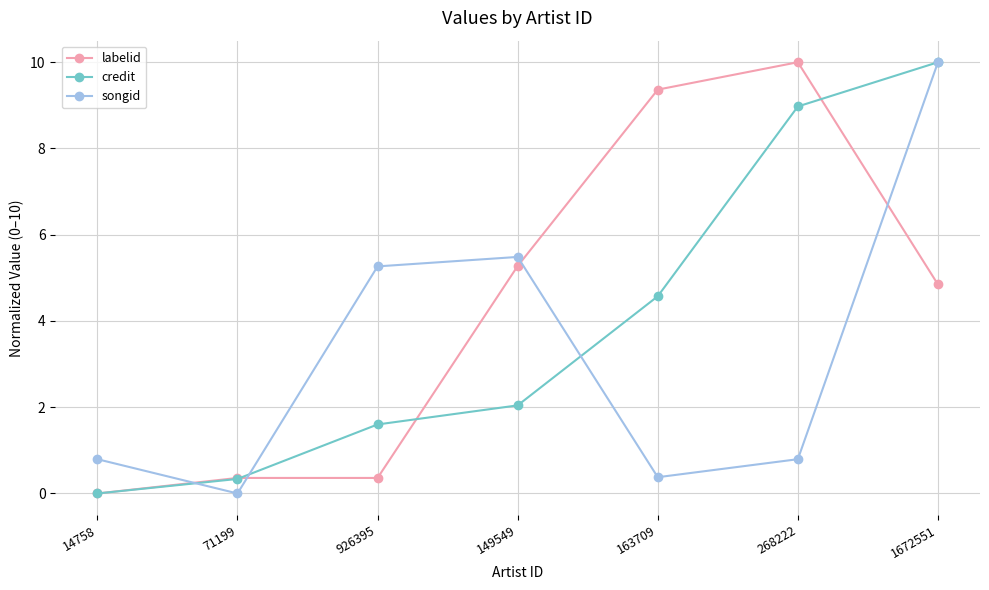

Reading right to left, transcribe all the data shown in this chart.

labelid: 4.8	10.0	9.4	5.3	0.4	0.4	0.0
credit: 10.0	9.0	4.6	2.0	1.6	0.3	0.0
songid: 10.0	0.8	0.4	5.5	5.3	0.0	0.8